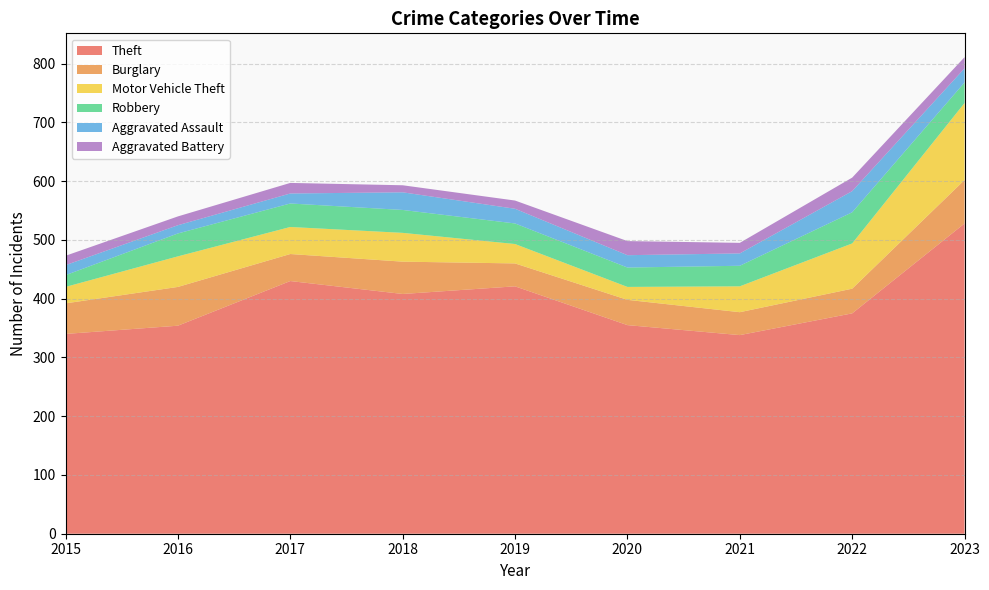

Reading left to right, list all the values displayed in this chart.

Theft: 340	354	430	408	421	355	338	375	528
Burglary: 52	66	46	55	39	43	39	42	74
Motor Vehicle Theft: 28	52	46	49	33	22	44	77	131
Robbery: 20	39	40	39	35	33	35	53	35
Aggravated Assault: 17	14	17	30	25	21	21	36	24
Aggravated Battery: 16	15	18	12	14	24	18	23	19